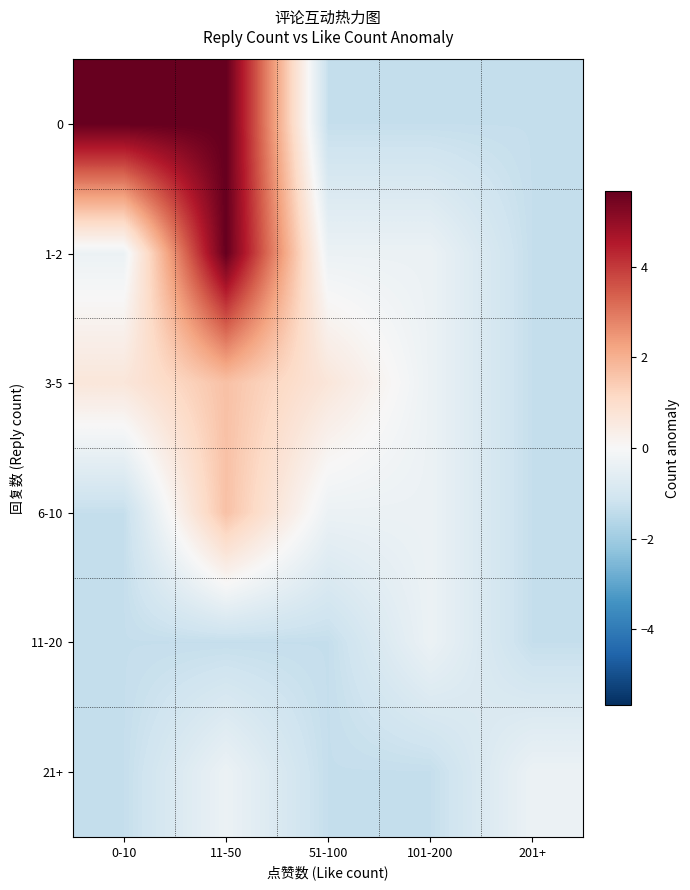

At 101-200, list the series in order from smallest to largest.

0, 21+, 1-2, 3-5, 6-10, 11-20